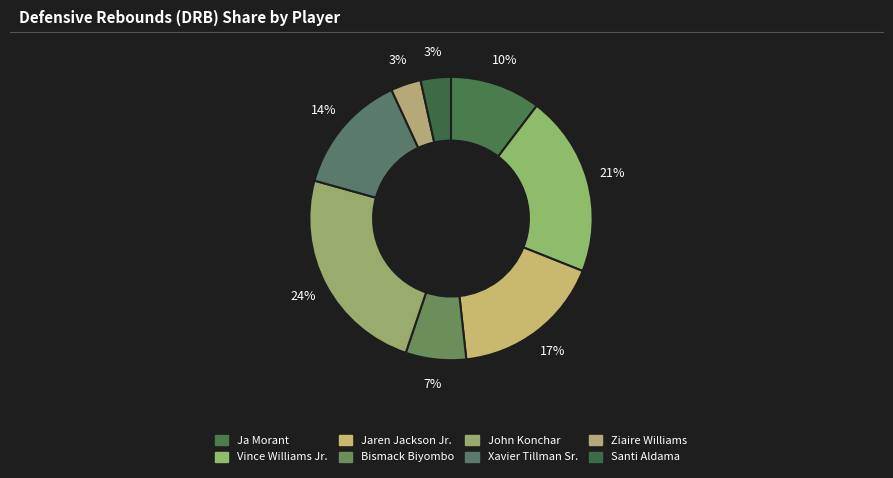

How many slices are in this pie chart?

8